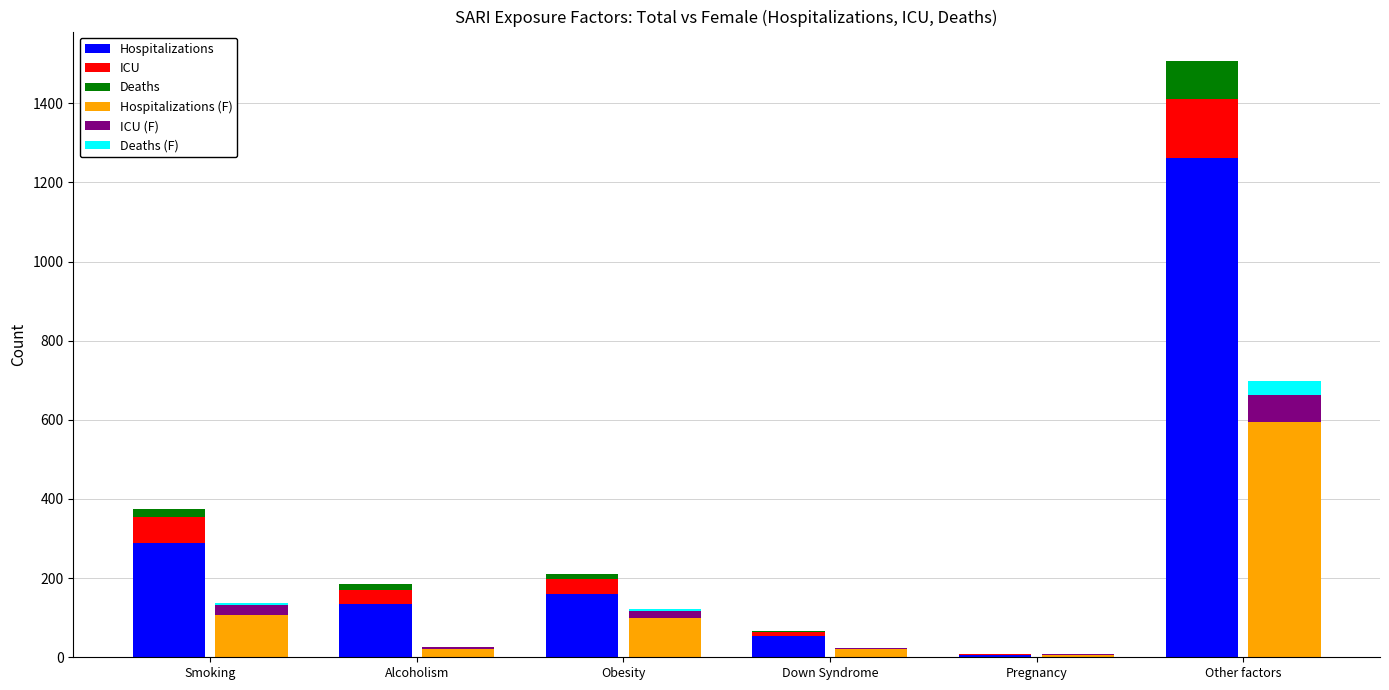

Is the value of Deaths (F) at Down Syndrome greater than the value of ICU at Other factors?

No